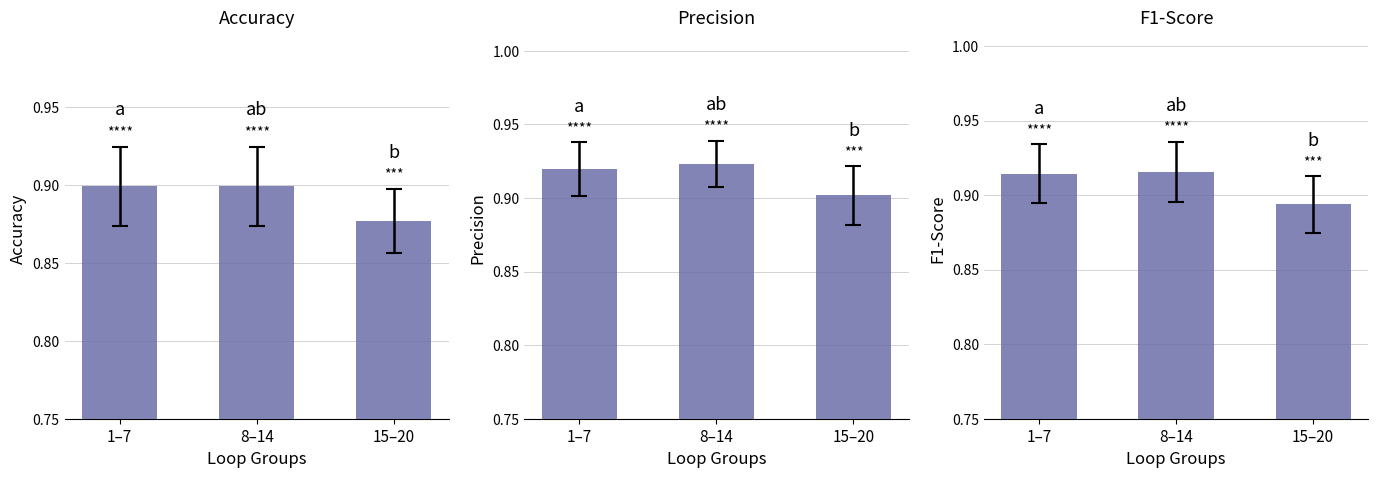

Between 1–7 and 8–14, which series saw the biggest shift?

Precision